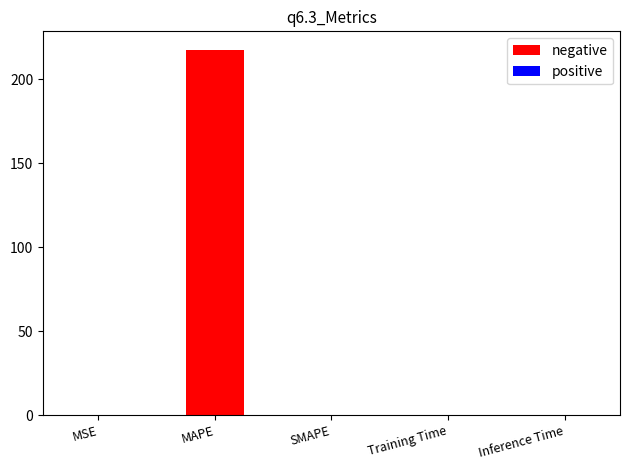

The value of positive at SMAPE is 0.0. True or false?

True